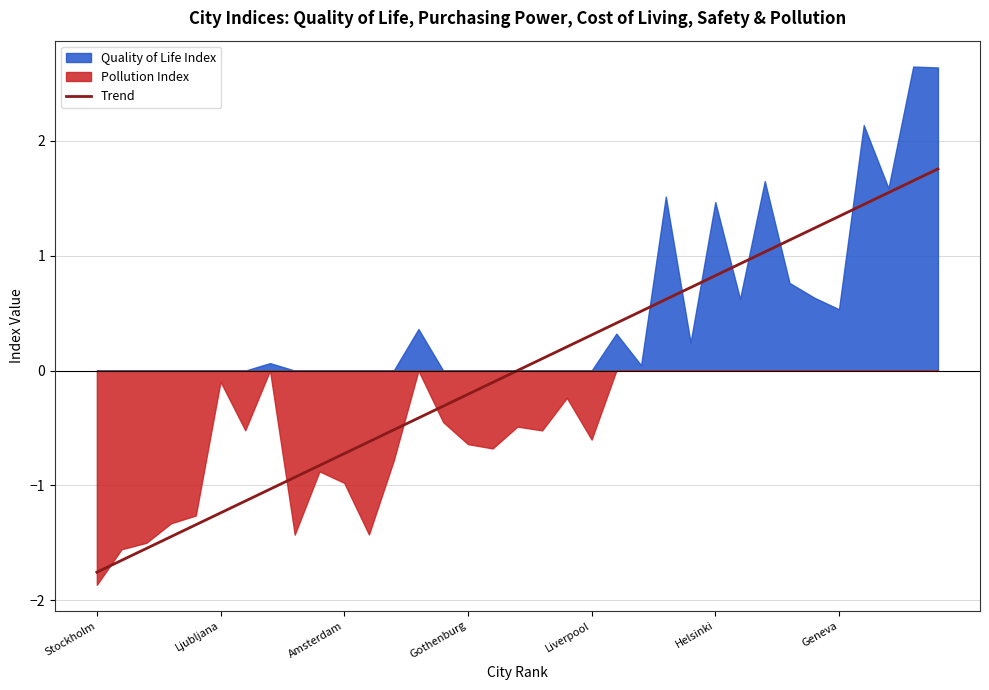

True or false: the data shows -0.5 at 13.

False